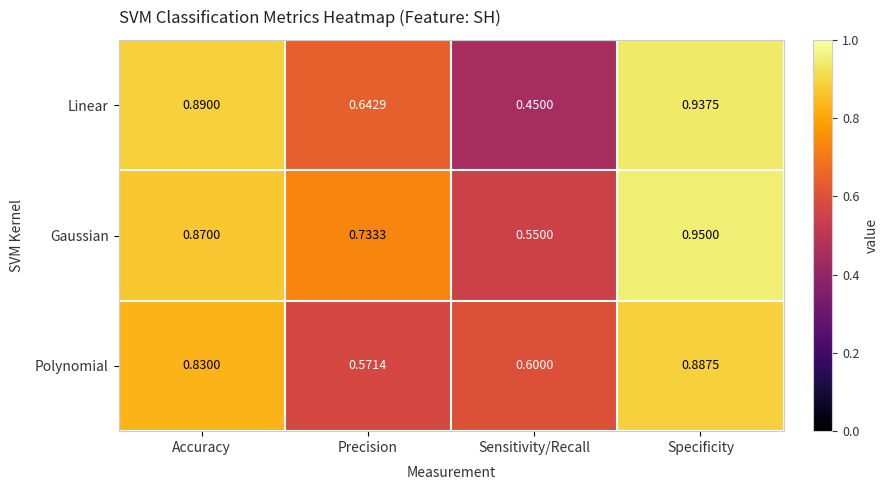

At which label is Gaussian closest to 0?

Sensitivity/Recall